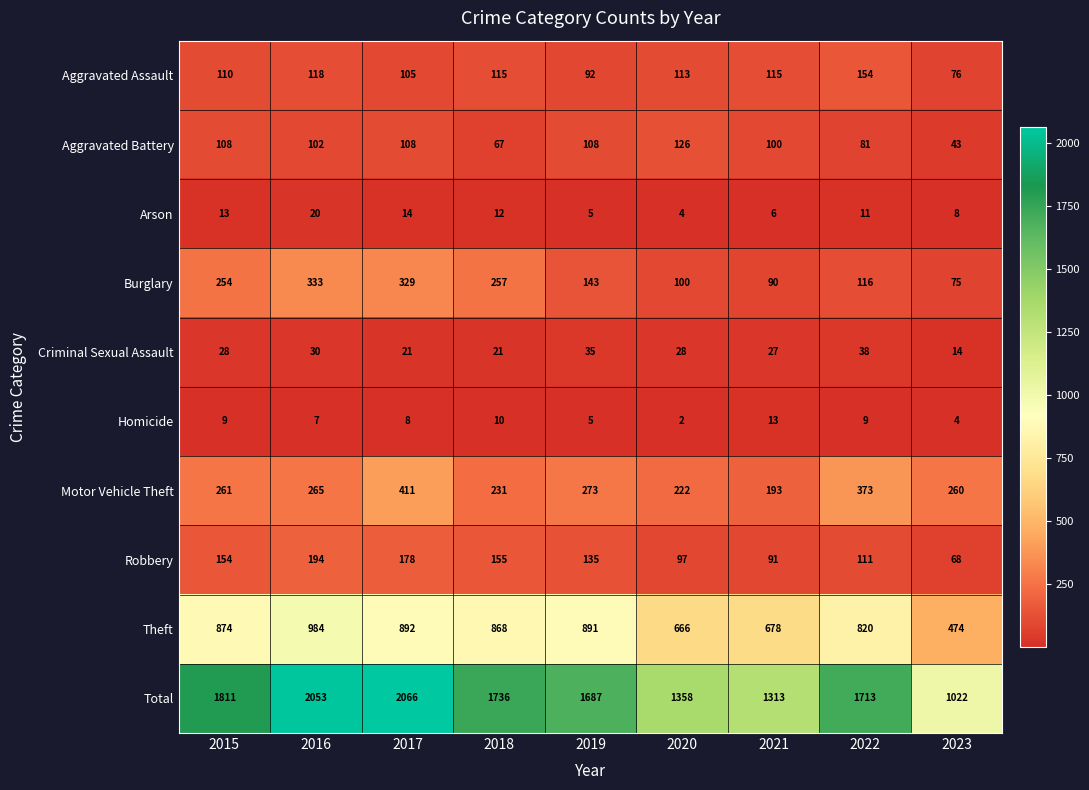

List the series in order of their peak value, highest first.

Total, Theft, Motor Vehicle Theft, Burglary, Robbery, Aggravated Assault, Aggravated Battery, Criminal Sexual Assault, Arson, Homicide